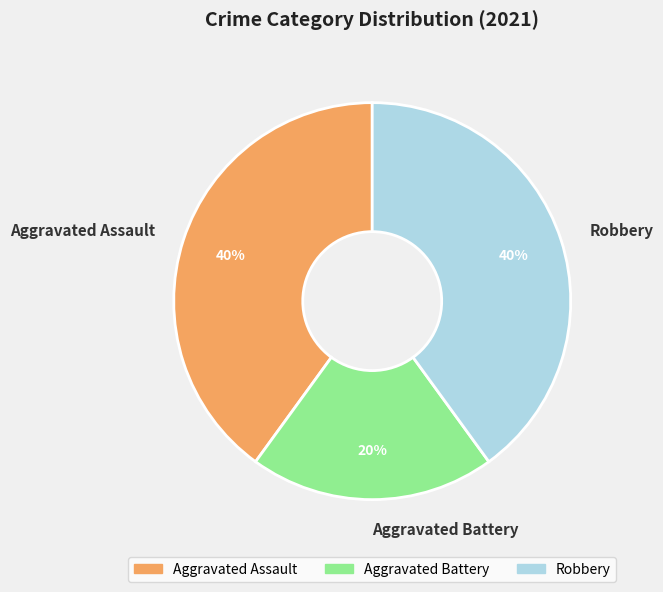

Do Aggravated Assault and Robbery together represent more than half of the pie?

Yes